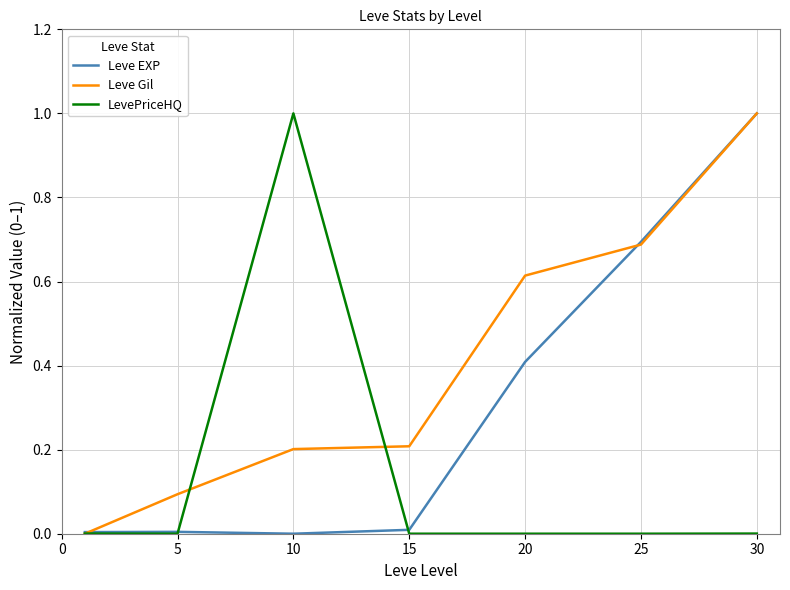

Which series has the largest total across all categories?

Leve Gil